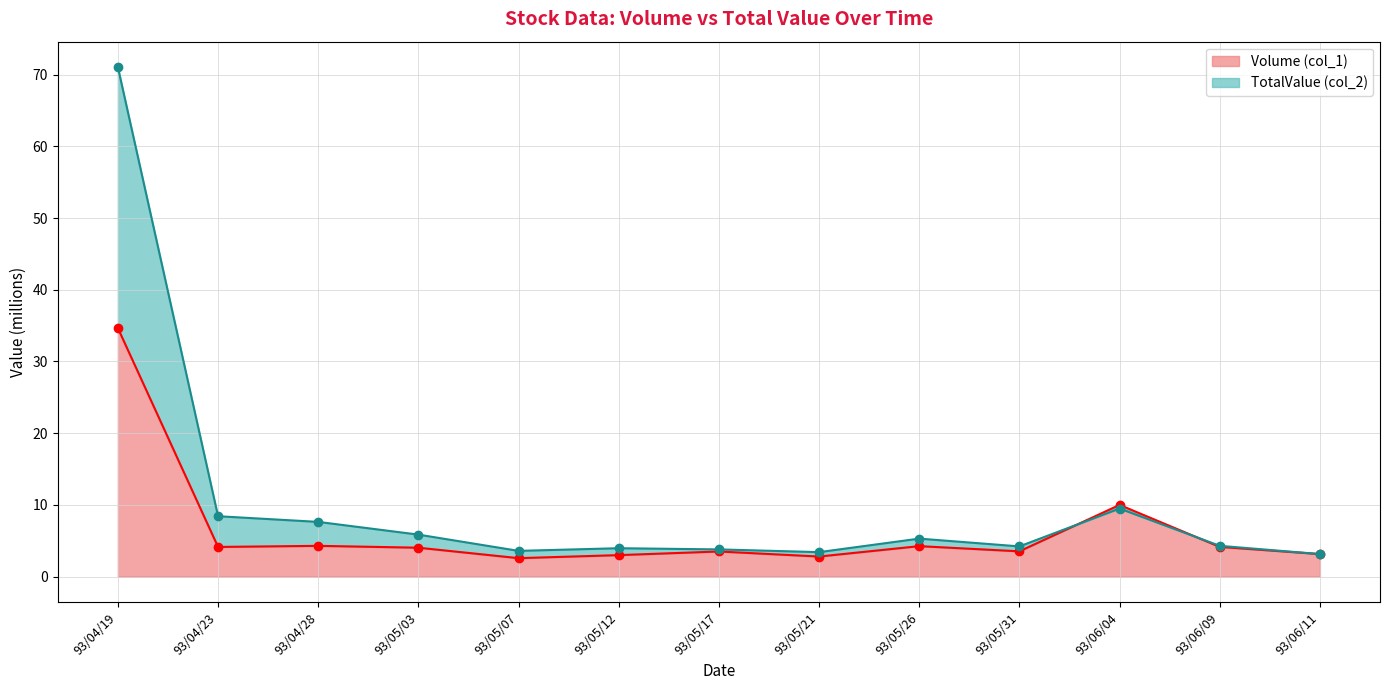

What is the sum of the Volume (col_1) values at 93/06/11 and 93/06/04?

13.1